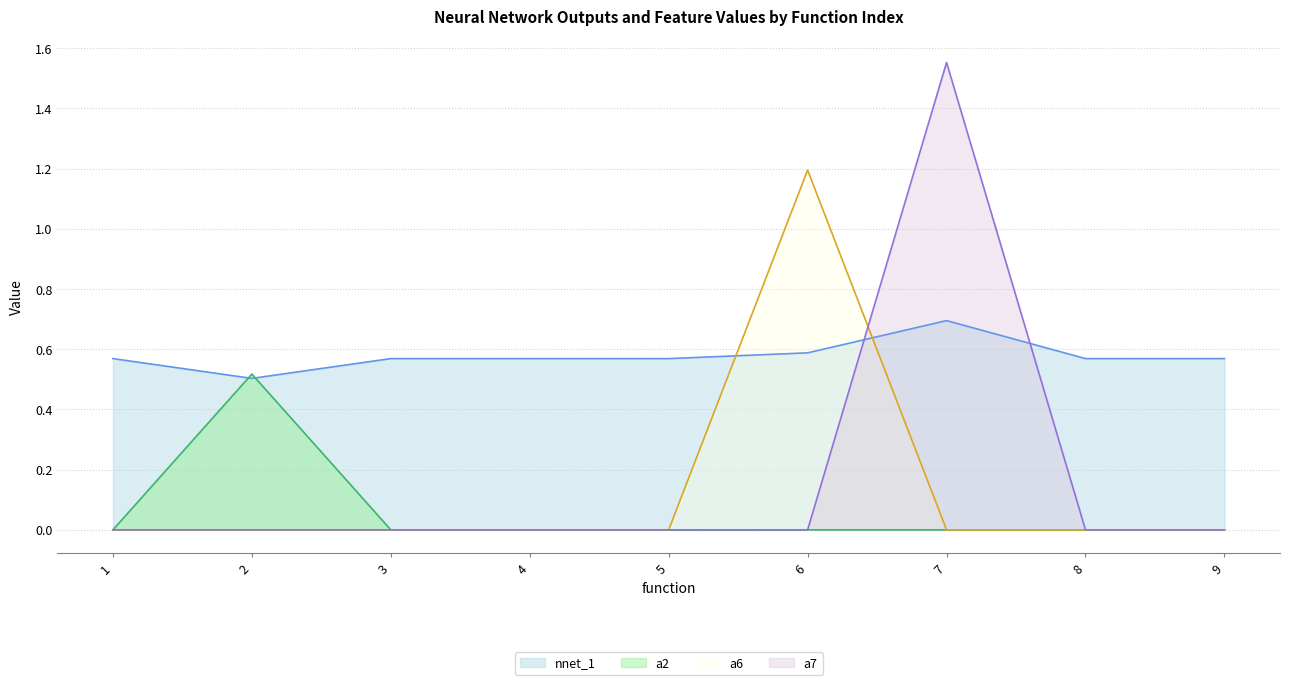

True or false: a2 has more than 2 interior local peaks.

False